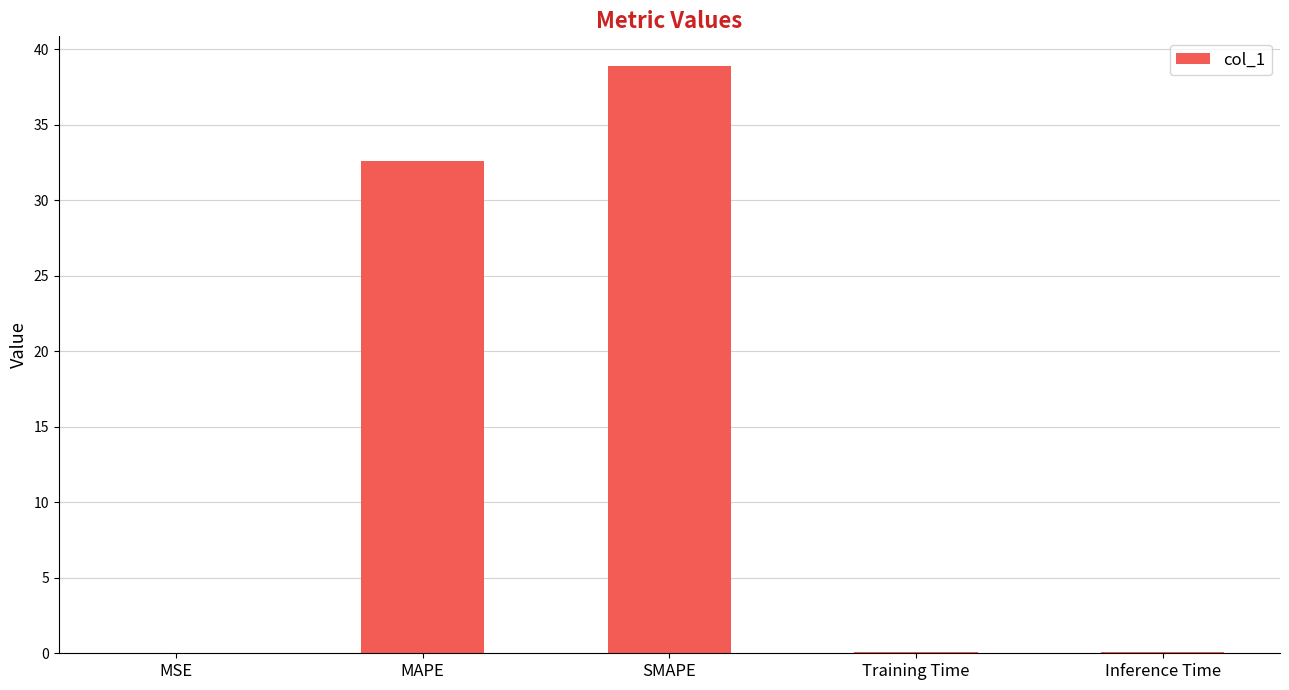

The chart shows a value of 32.6 at MAPE. True or false?

True